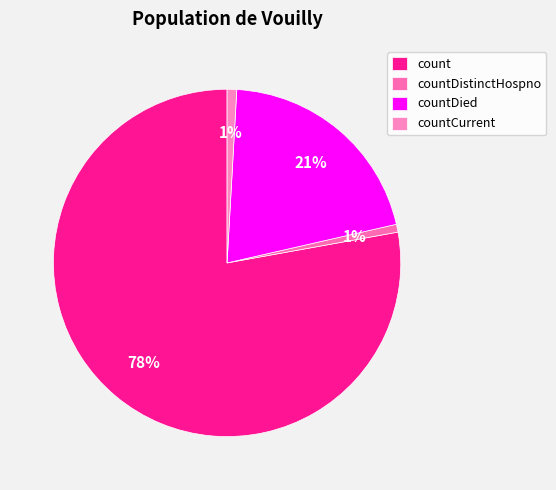

Which category accounts for the majority?

count